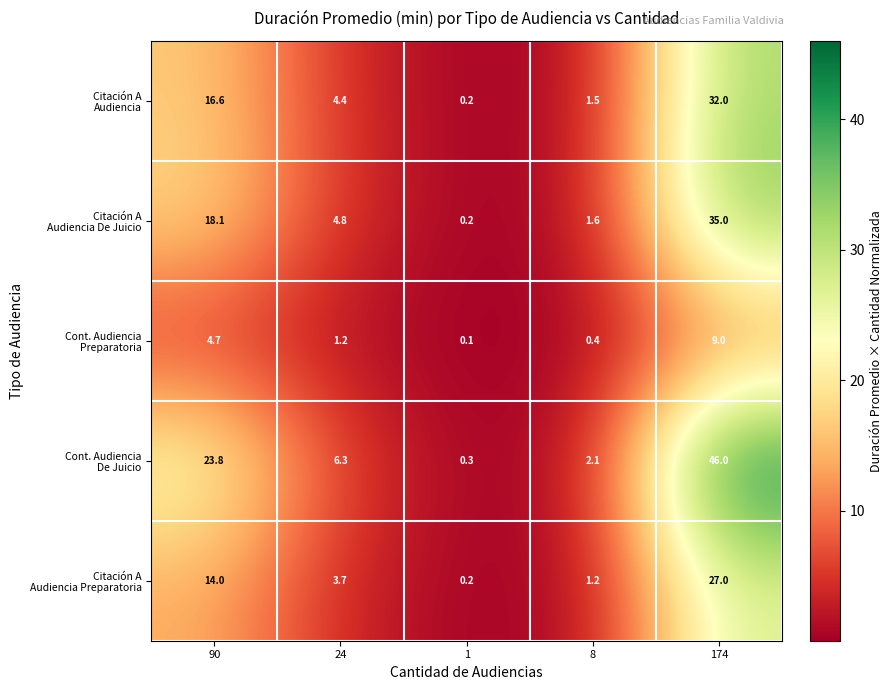

At which category is the sum across all series the highest?

174